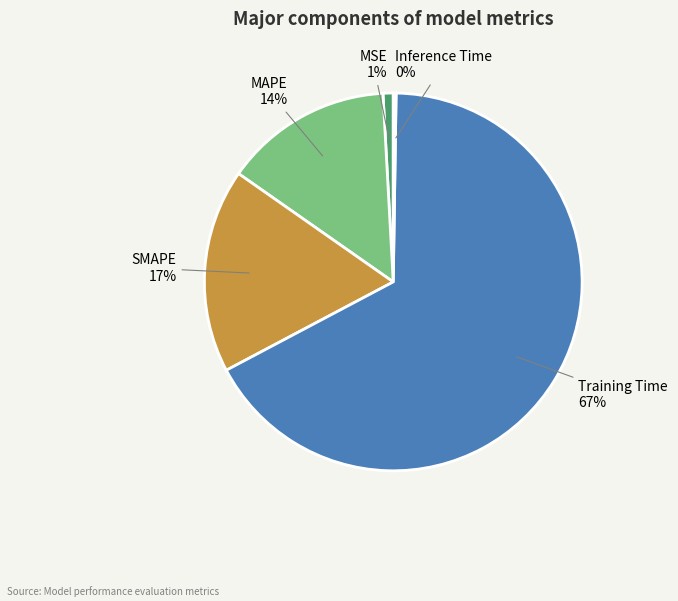

What percentage is the SMAPE slice, to the nearest percent?

17%